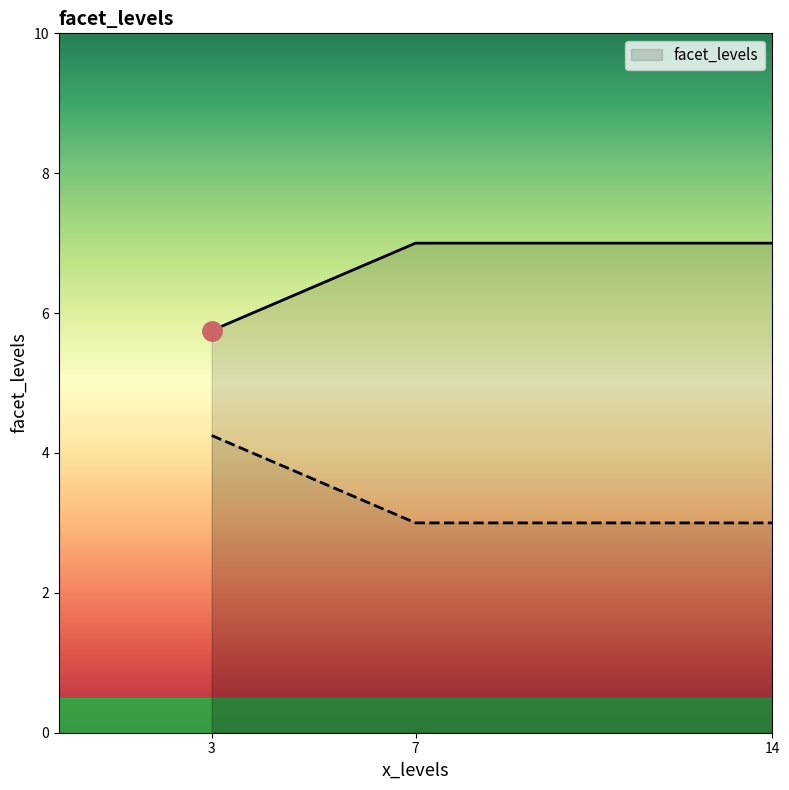

Where is the data nearest to the value 6?

3